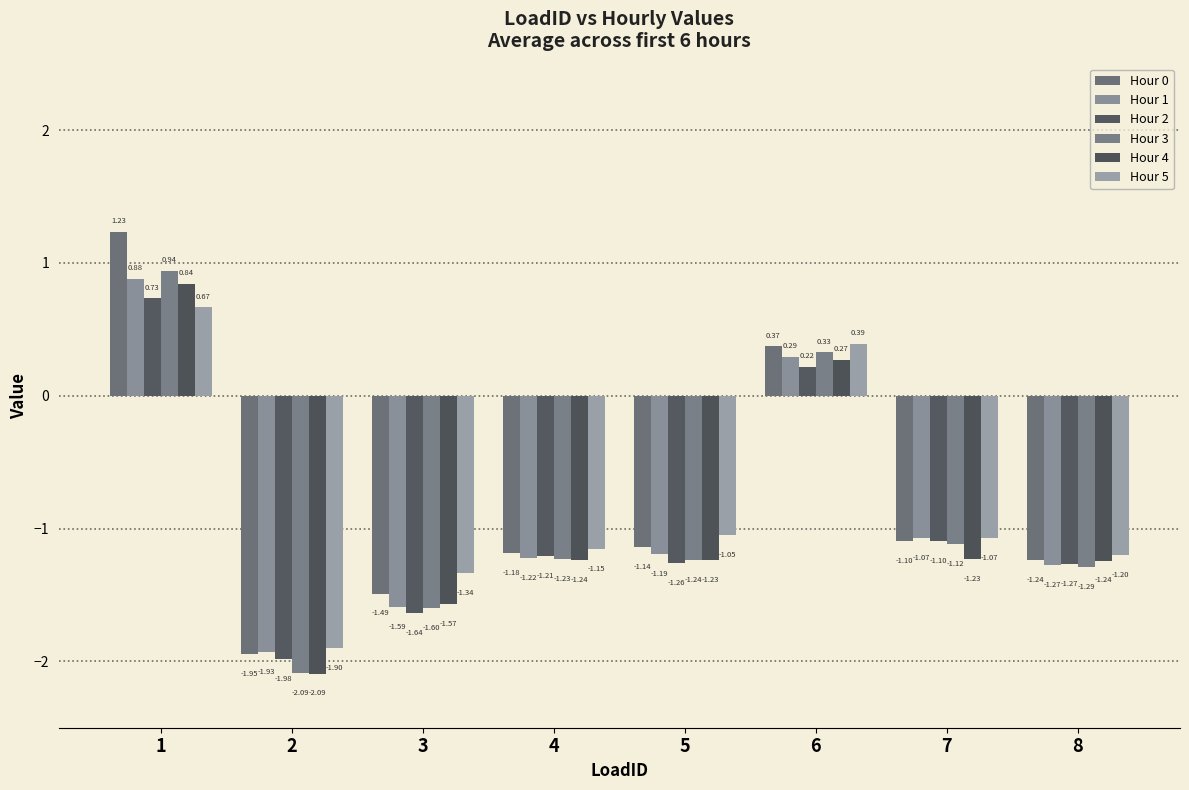

Where is Hour 1 nearest to the value 0?

6